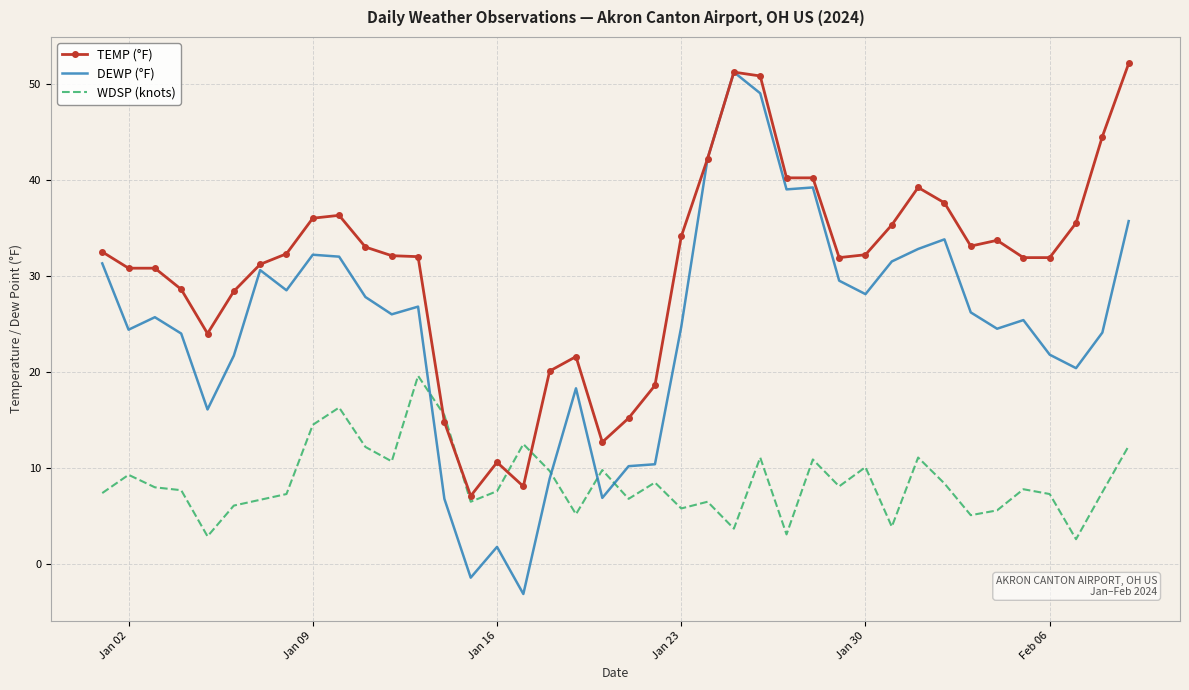

What is the maximum value shown in the chart?

52.1